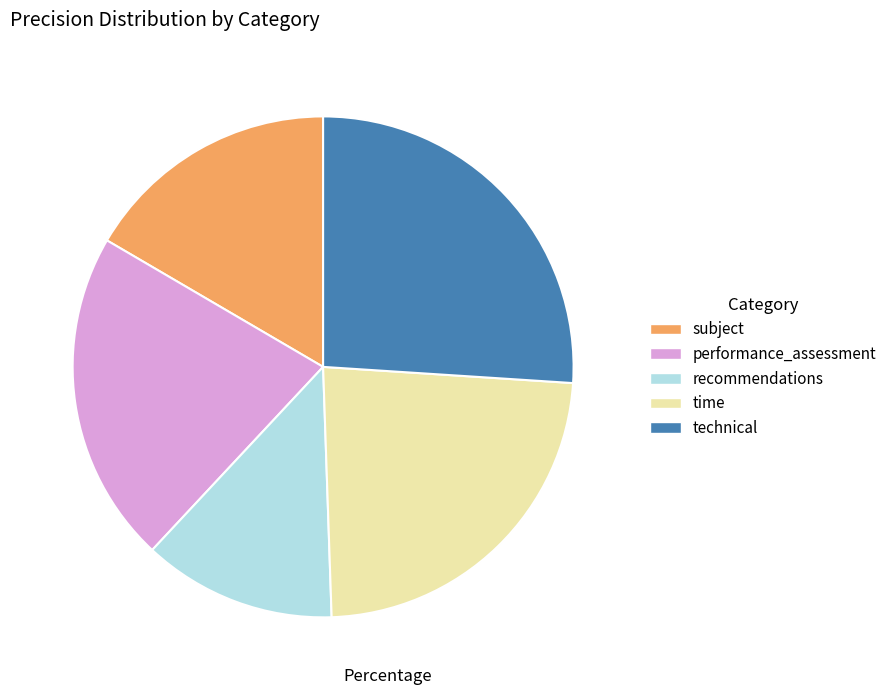

Is the sum of recommendations and subject greater than half?

No